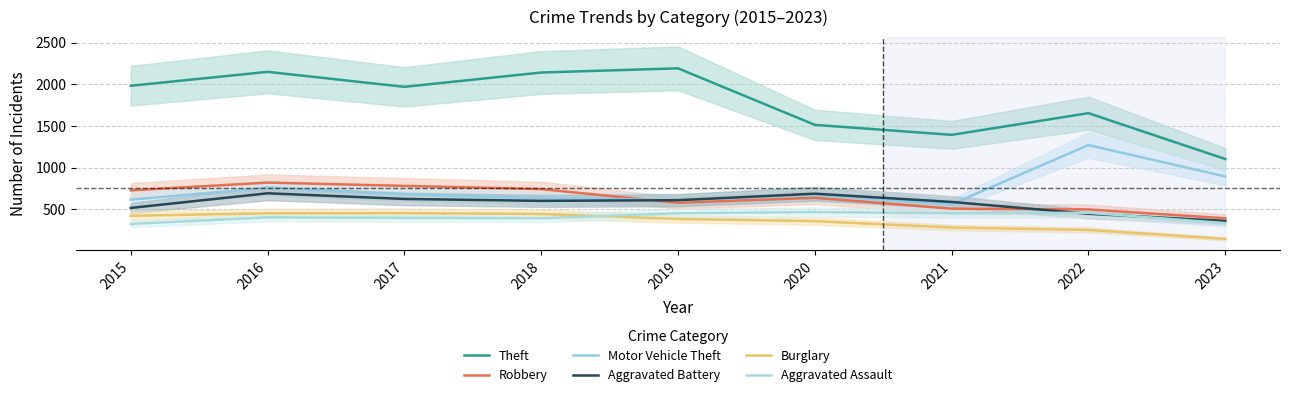

Reading left to right, list all the values displayed in this chart.

Theft: 1981	2148	1968	2140	2190	1512	1392	1652	1102
Robbery: 726	819	780	741	577	637	506	497	391
Motor Vehicle Theft: 614	756	680	631	611	673	560	1269	893
Aggravated Battery: 515	691	623	600	608	686	587	445	359
Burglary: 421	451	453	443	383	357	280	251	144
Aggravated Assault: 323	402	396	392	452	466	452	457	333